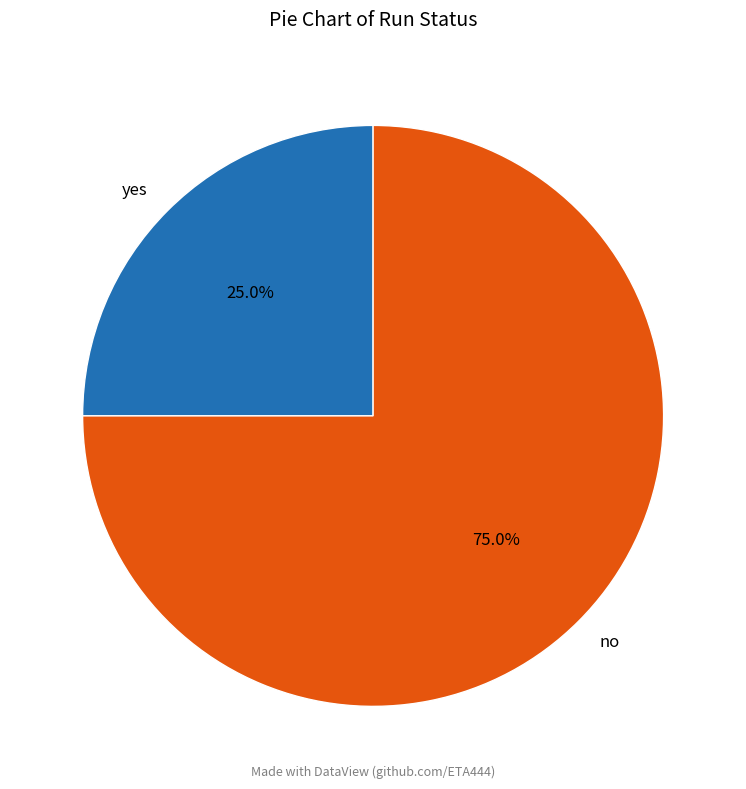

What is the largest slice in the pie chart?

no